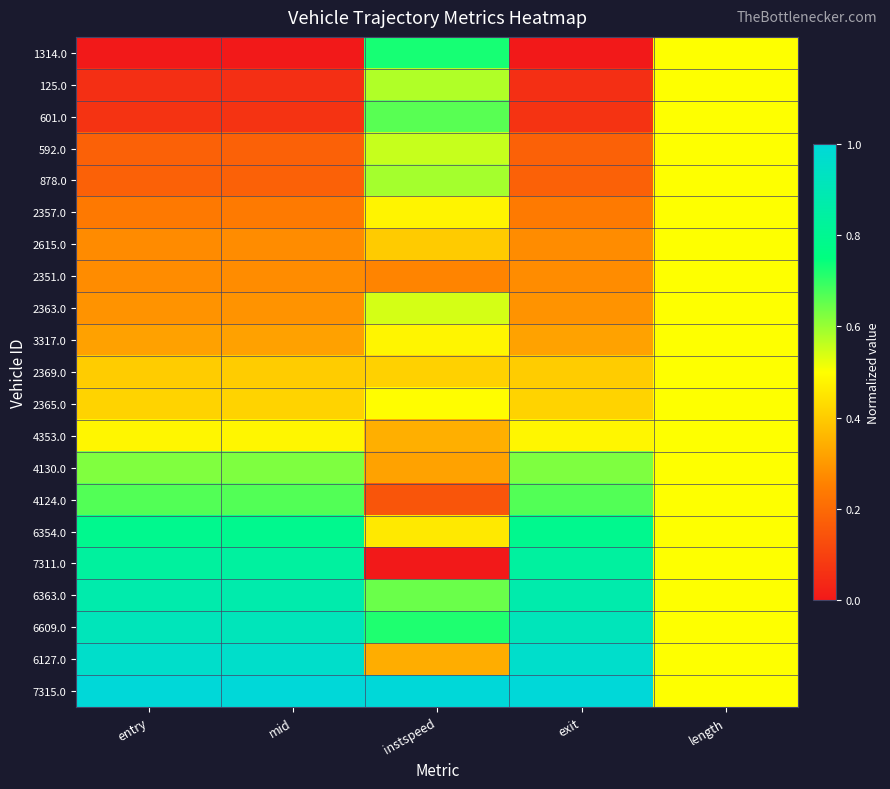

Rank the series by their maximum value, from lowest to highest.

2357.0, 2615.0, 2351.0, 3317.0, 2369.0, 2365.0, 4353.0, 2363.0, 592.0, 125.0, 878.0, 4130.0, 601.0, 4124.0, 1314.0, 6354.0, 7311.0, 6363.0, 6609.0, 6127.0, 7315.0